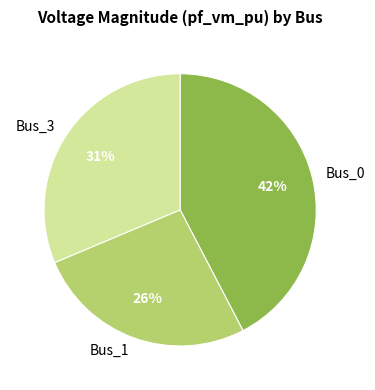

Which has a higher value, Bus_0 or Bus_3?

Bus_0